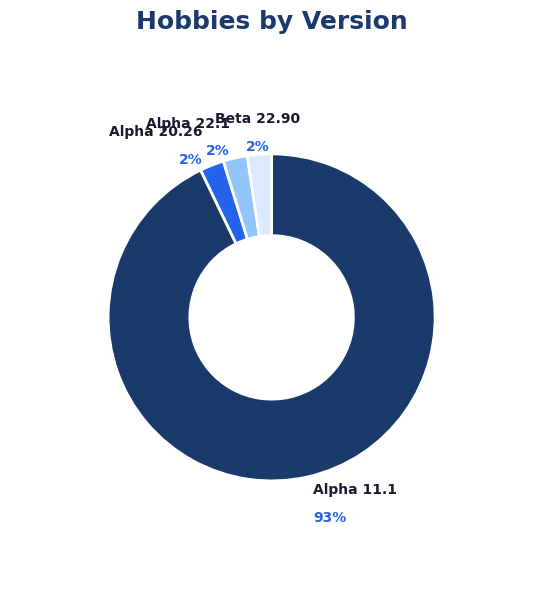

To the nearest percent, what portion does Beta 22.90 represent?

2%